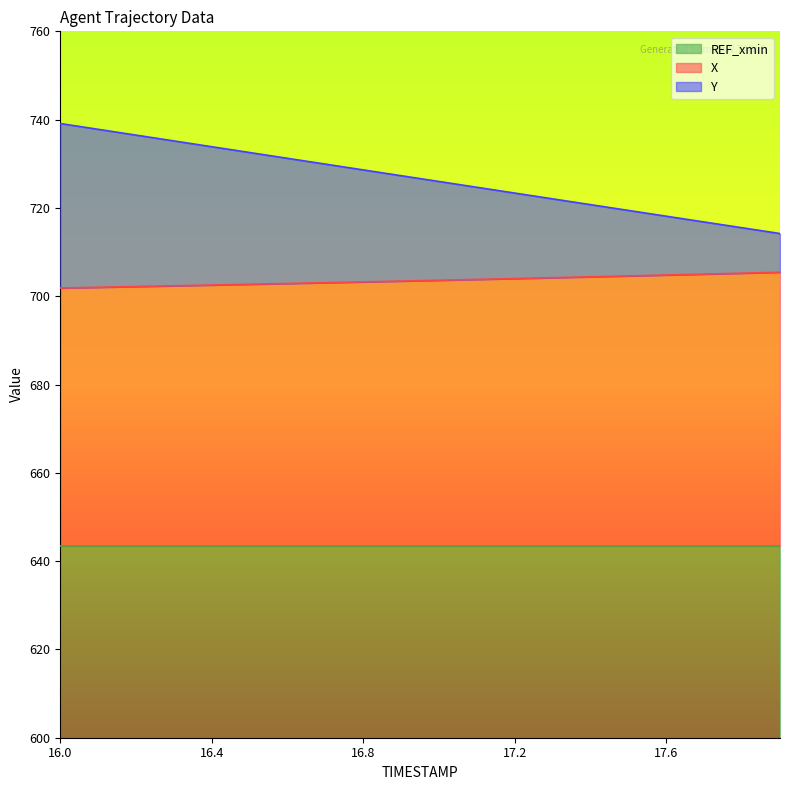

Which category has the highest value in the Y series?

16.0